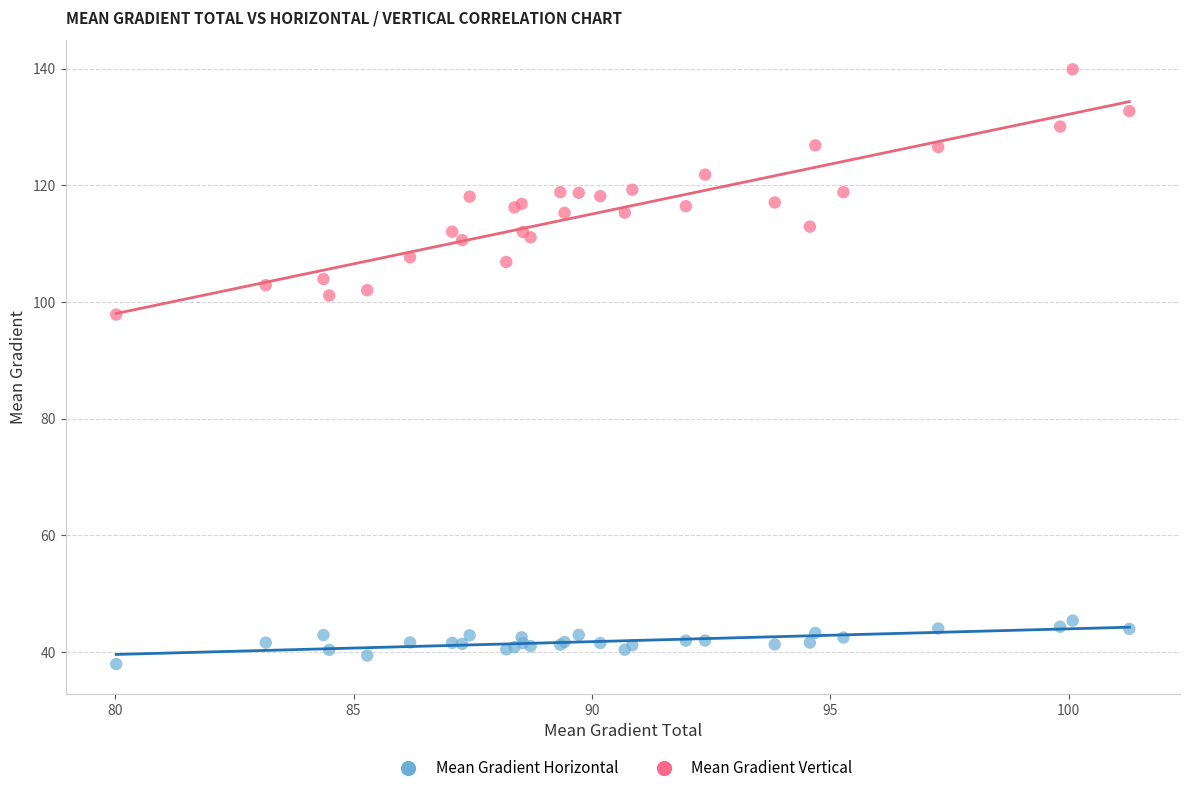

What are all the series names shown in the legend?

Mean Gradient Horizontal, Mean Gradient Vertical